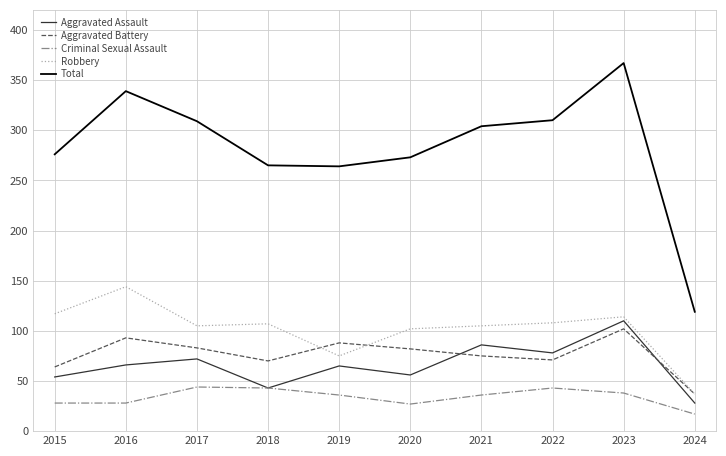

What are all the series names shown in the legend?

Aggravated Assault, Aggravated Battery, Criminal Sexual Assault, Robbery, Total